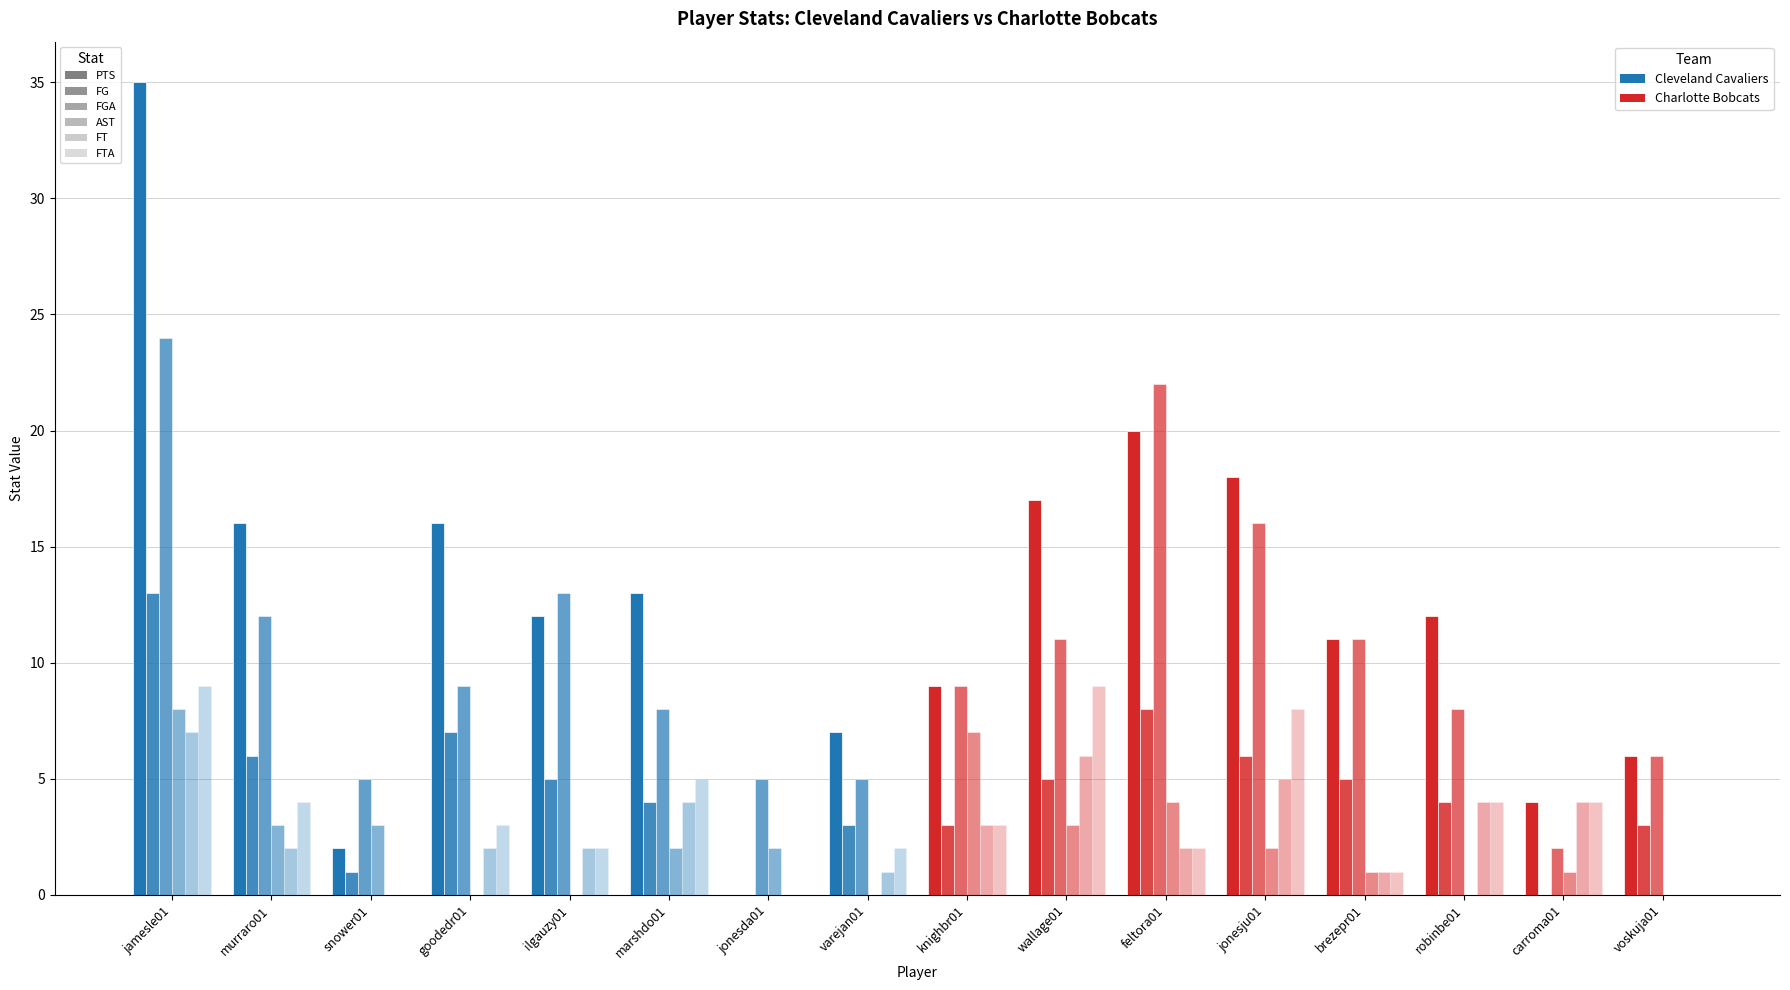

Where does the FGA series first go above 9?

jamesle01